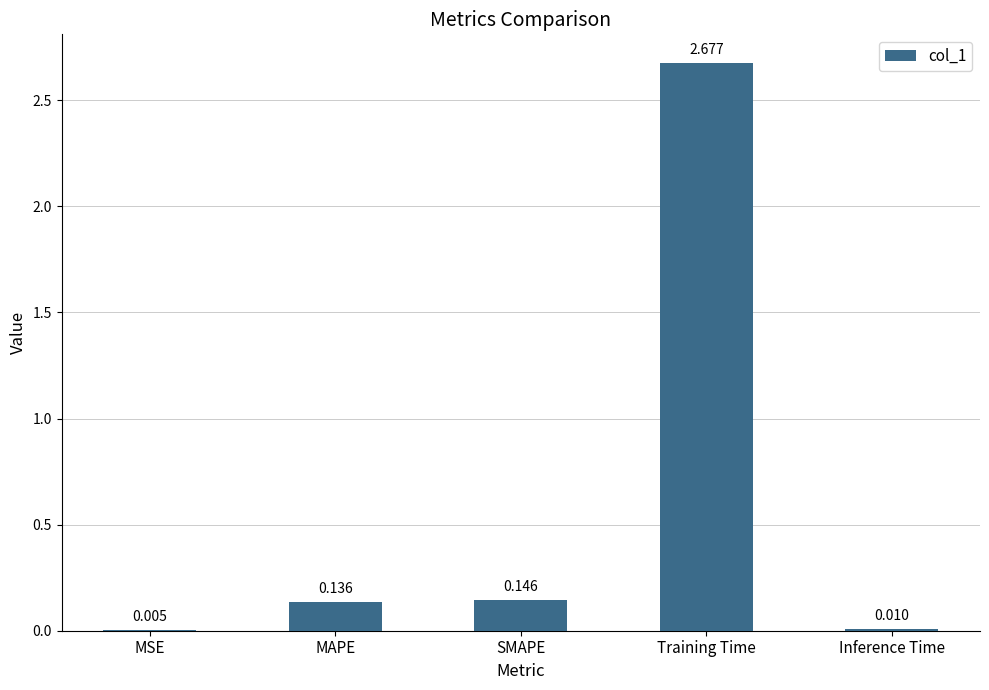

Which label corresponds to the largest value in the chart?

Training Time